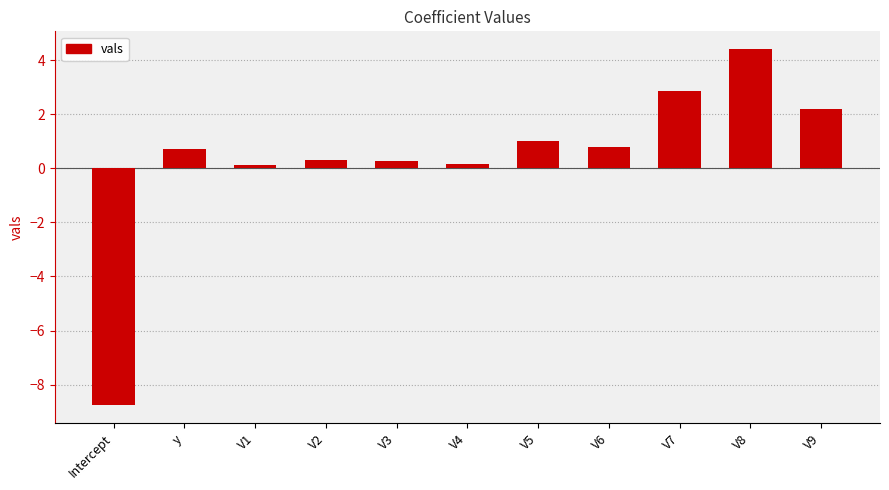

What position from the right is V1?

9